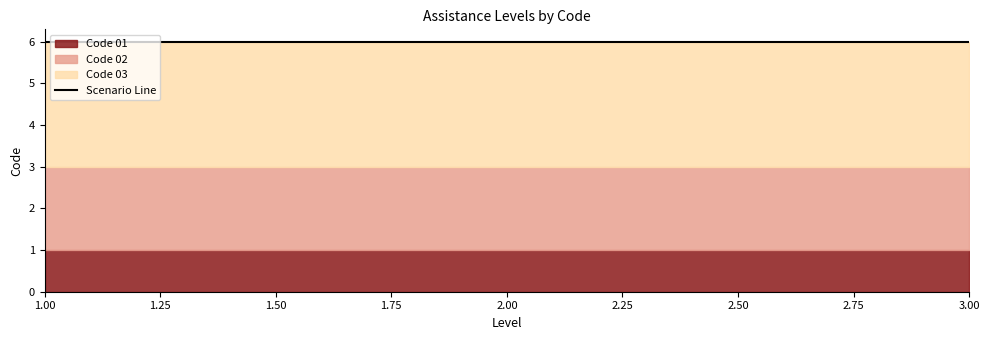

At how many categories does at least one series exceed 1?

3